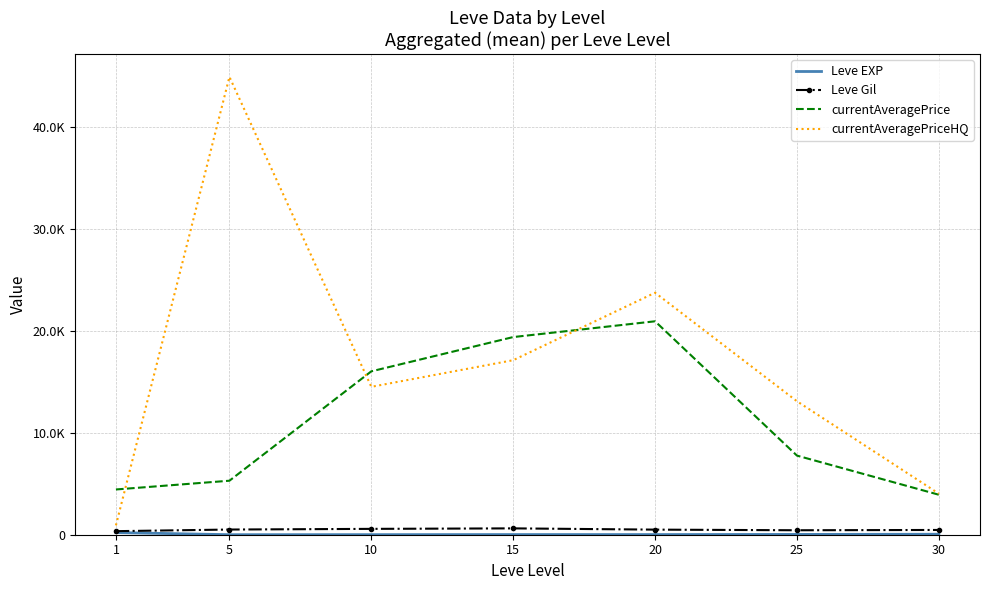

What is the sum of all currentAveragePrice values?

77830.4